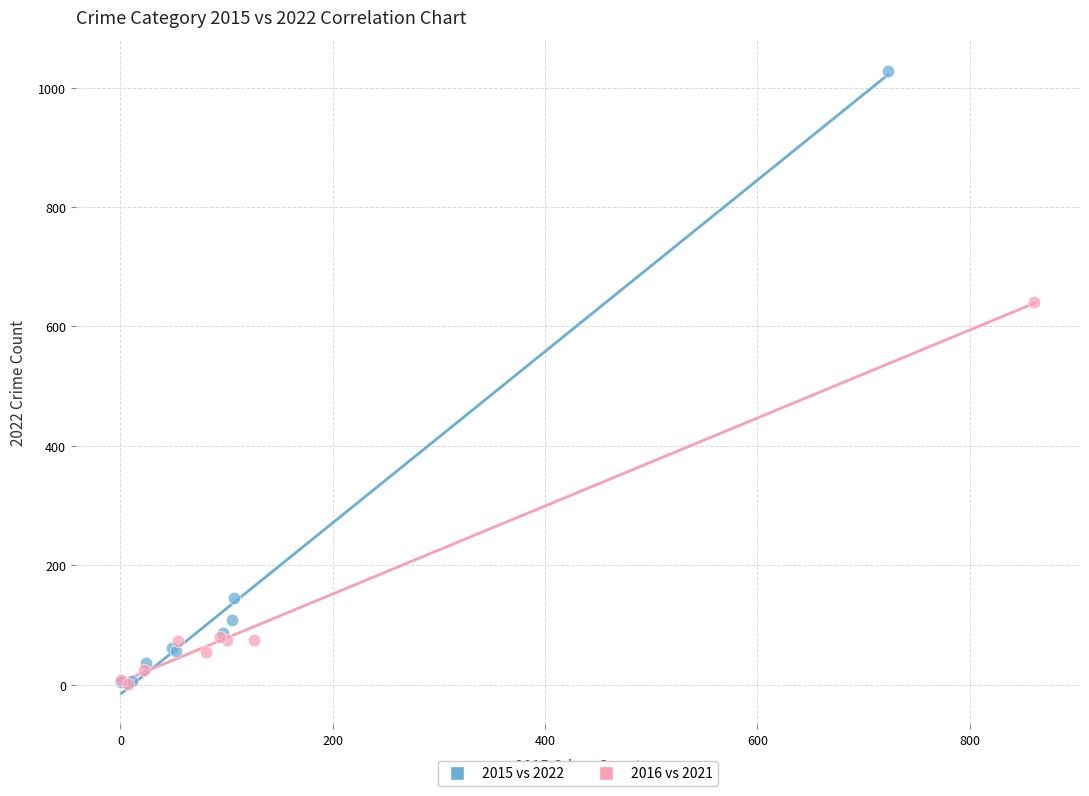

Which series contains the highest Y value?

2015 vs 2022